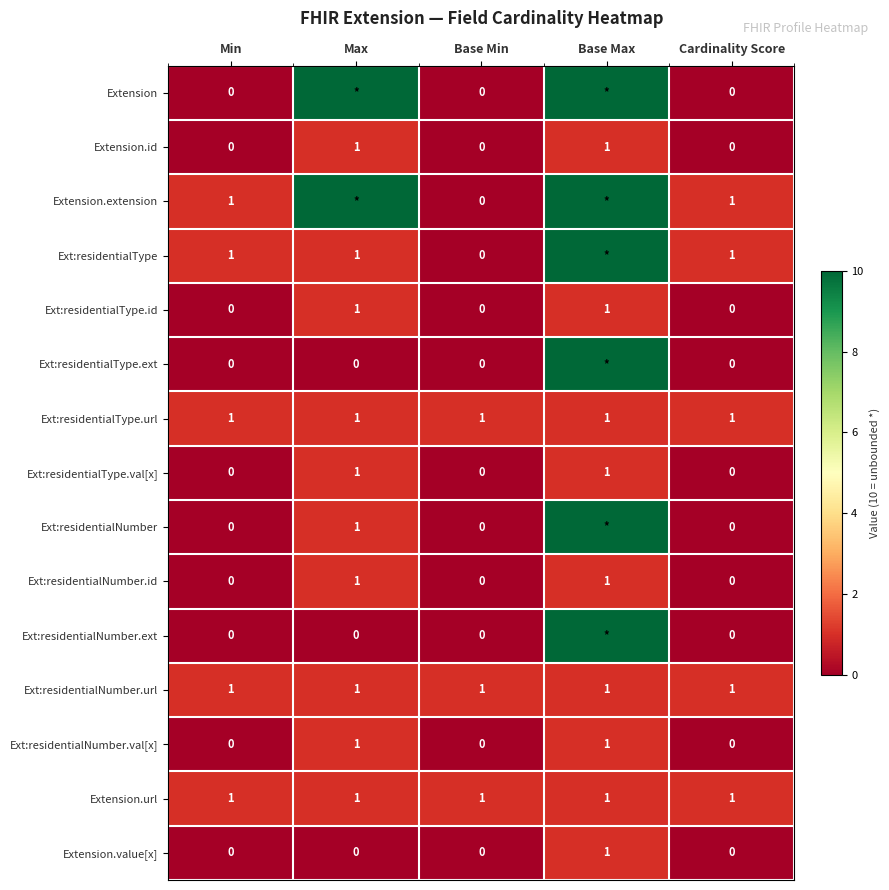

What is the maximum value for Extension.url?

1